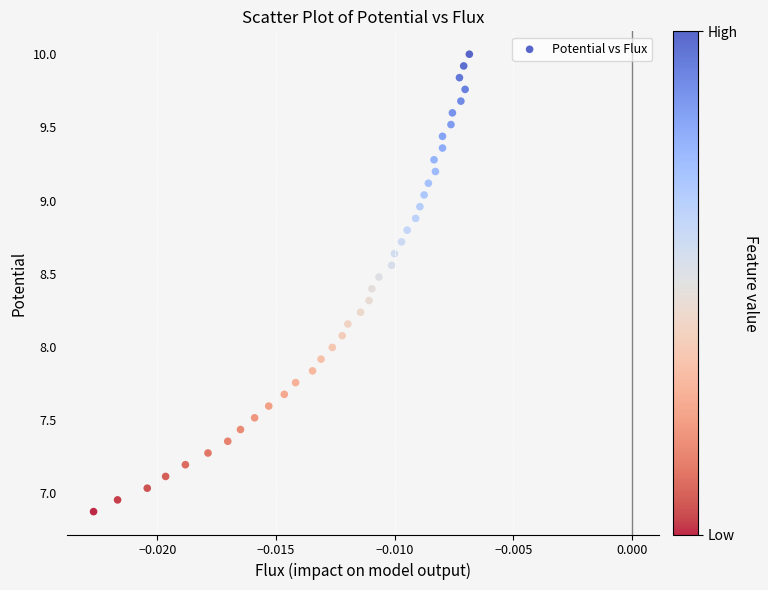

What is the range of Y values (max minus min)?

3.1